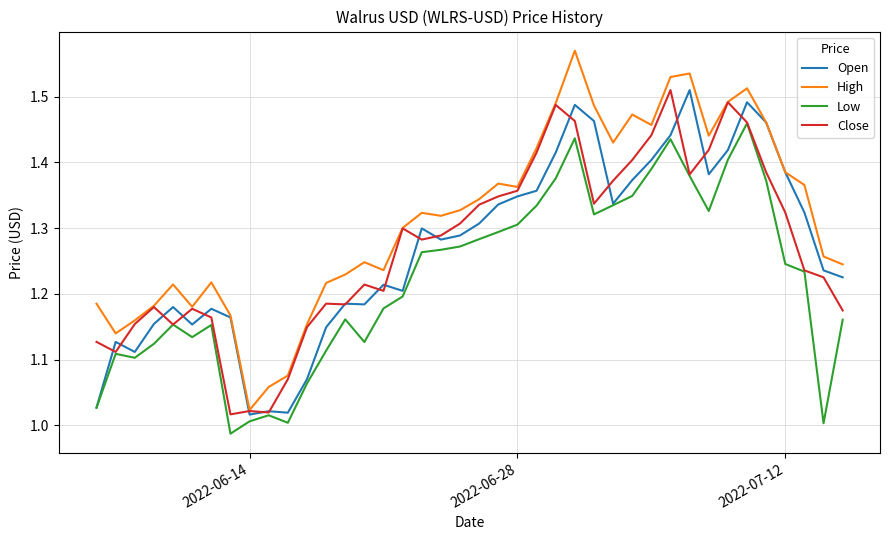

Does the chart display data point markers on the line(s)?

No